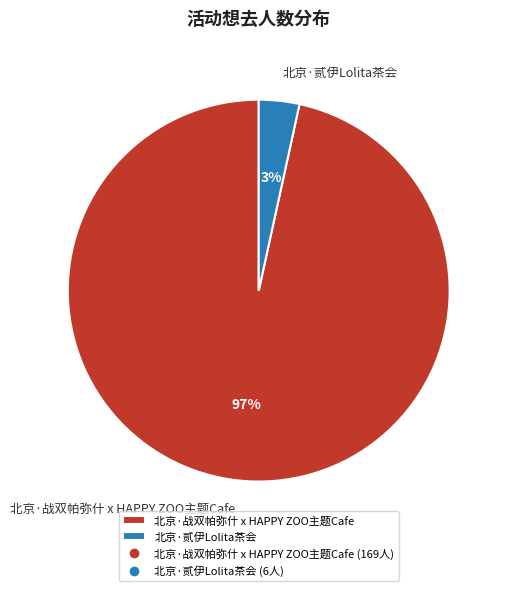

Is the sum of 北京·贰伊Lolita茶会 and 北京·战双帕弥什 x HAPPY ZOO主题Cafe greater than half?

Yes